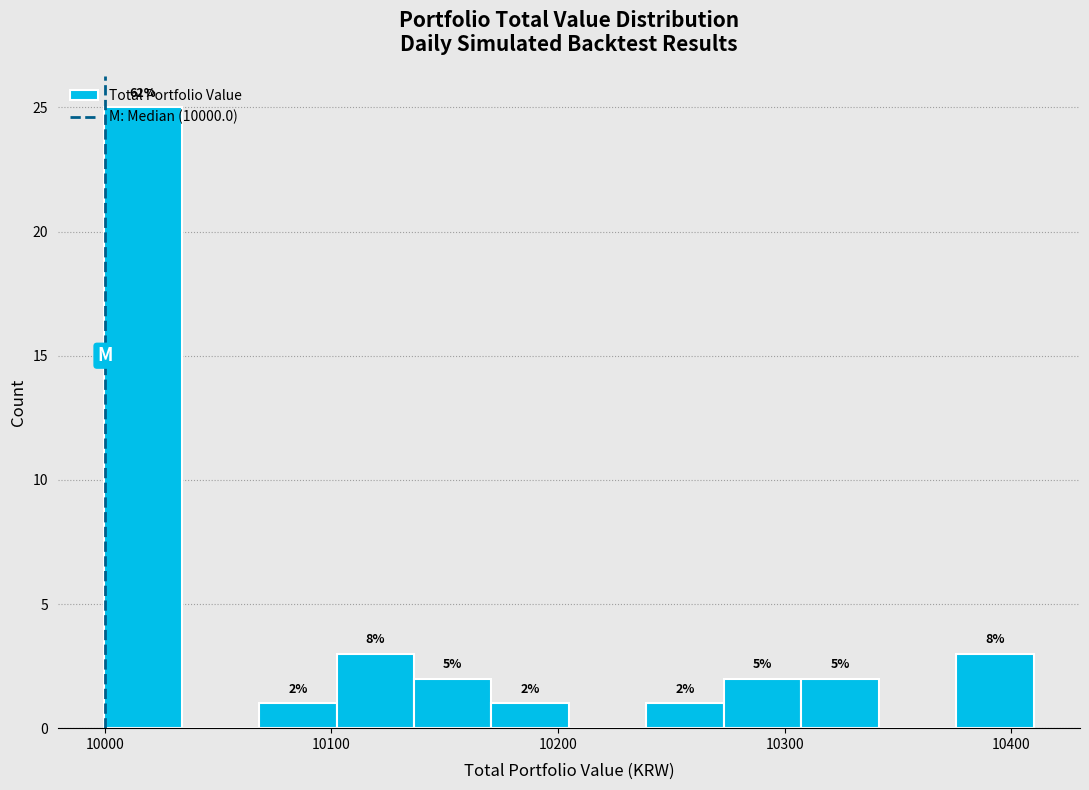

Read against the x-axis, roughly where is the centre of the tallest bar?

10020